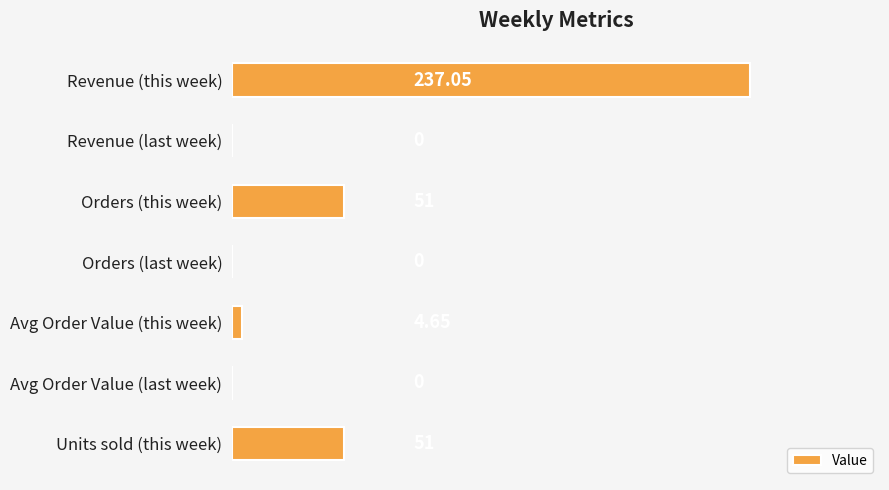

Between Revenue (last week) and Avg Order Value (this week), which is larger?

Avg Order Value (this week)